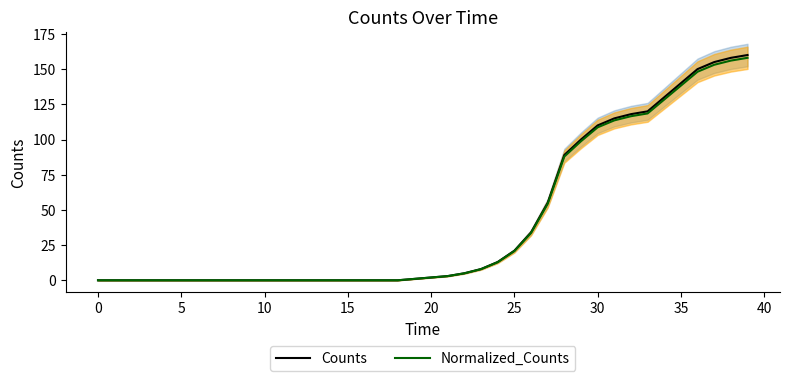

How many values in the Counts series are below 2?

20